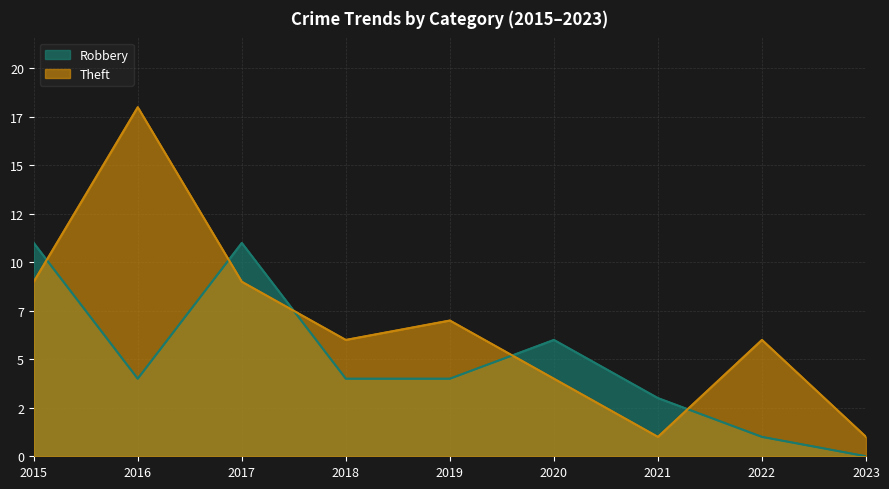

Which series ends up on top after the final intersection of Robbery and Theft?

Theft